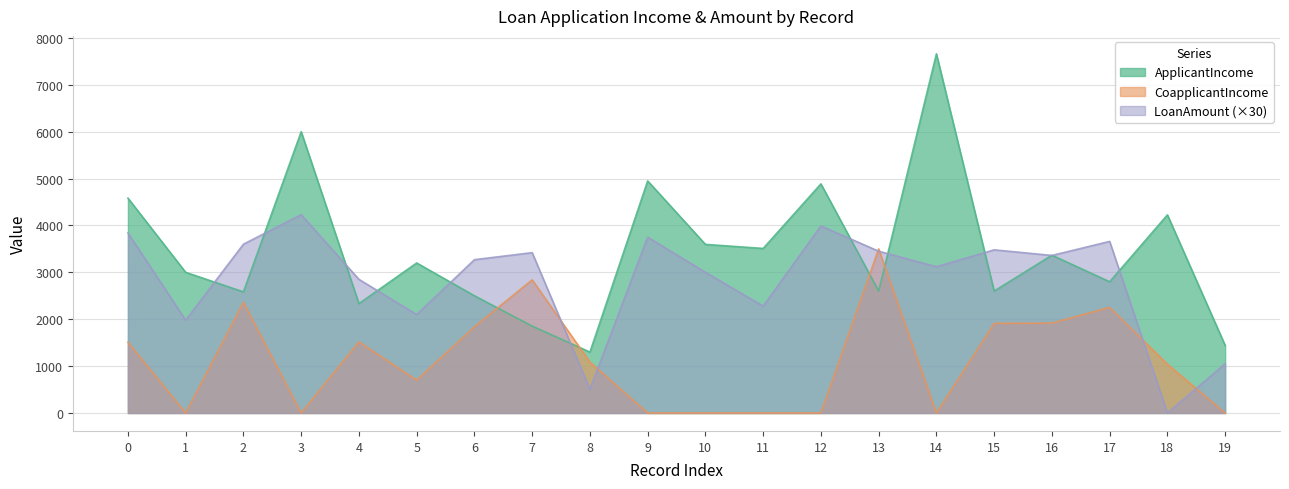

Between which two adjacent categories do LoanAmount and ApplicantIncome first intersect?

1 and 2